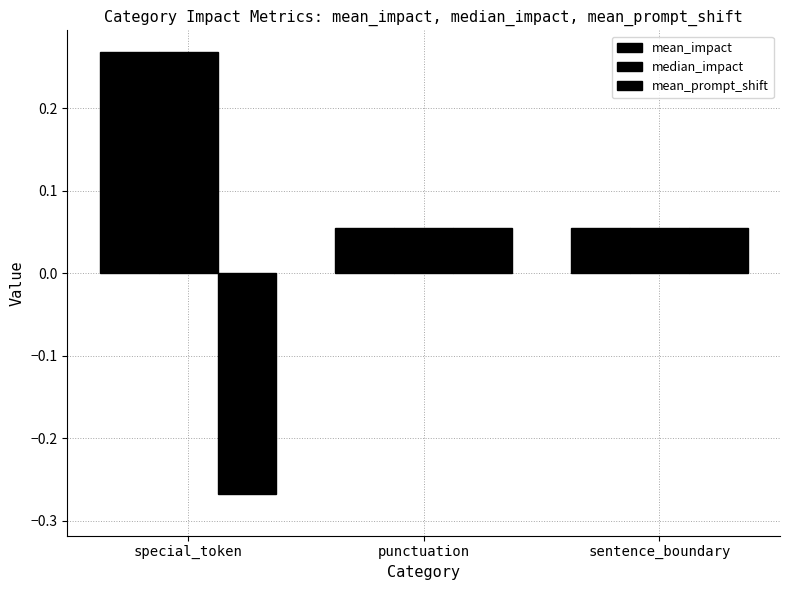

At which label is median_impact closest to 0?

punctuation